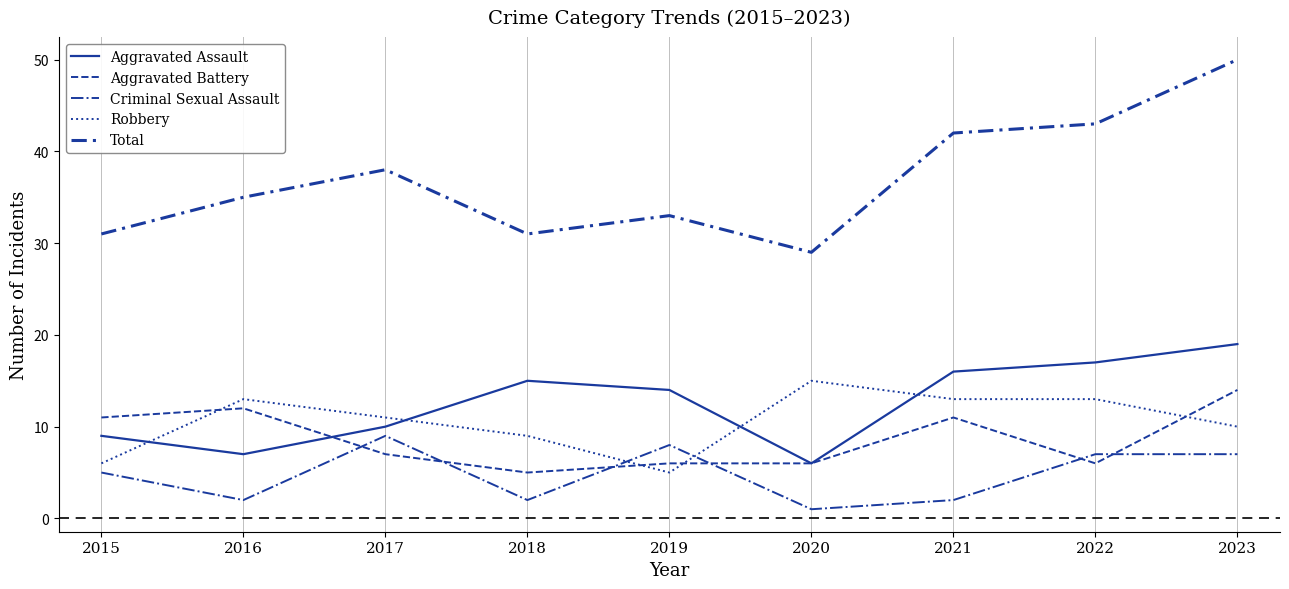

Is this an area chart (filled region under the line)?

No